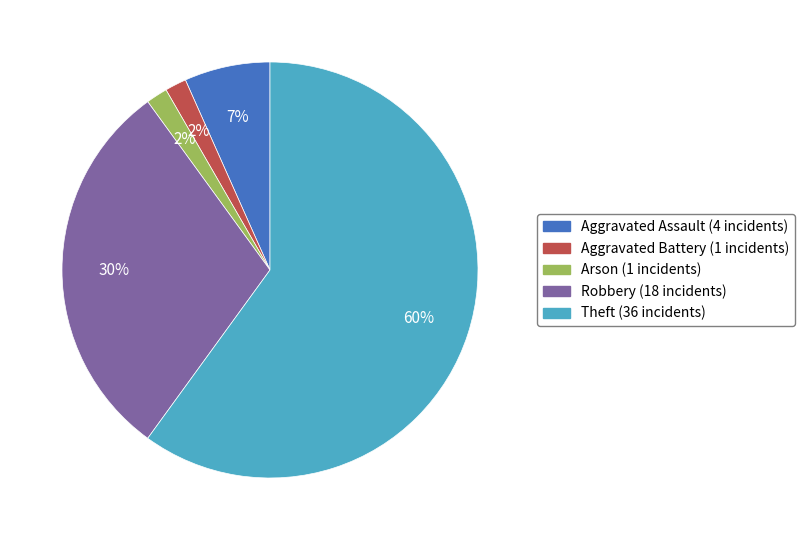

Count the number of slices in the pie.

5